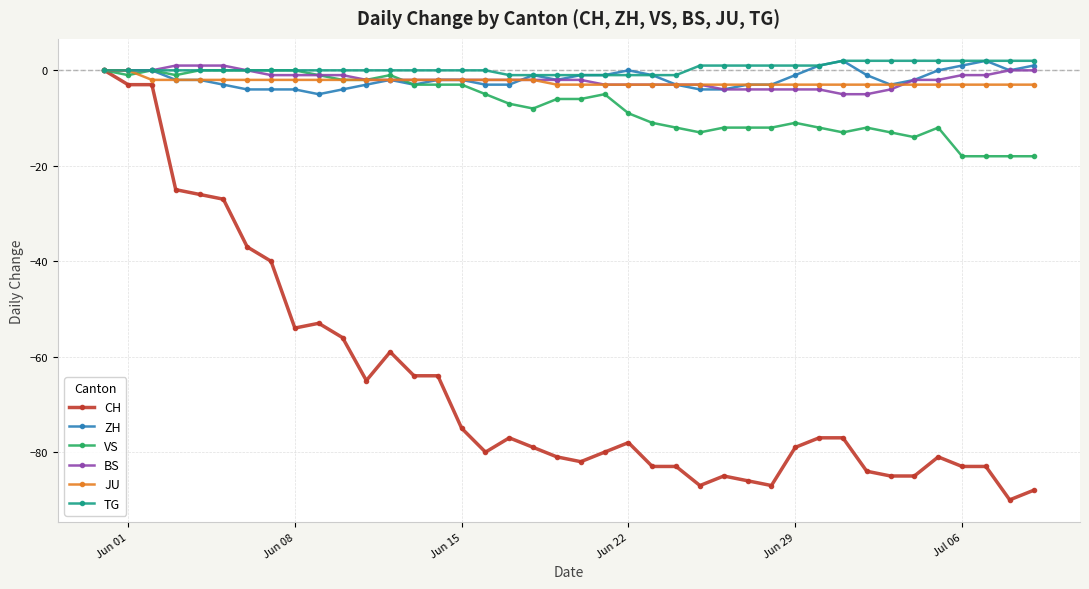

Which series has the largest range (max minus min)?

CH